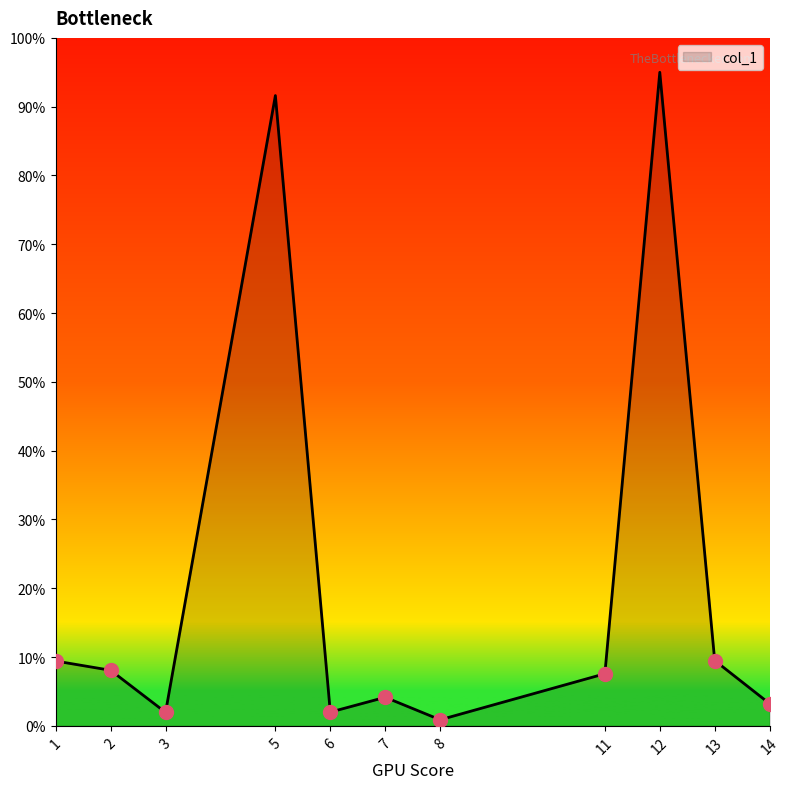

Which category has the highest value across all series?

12